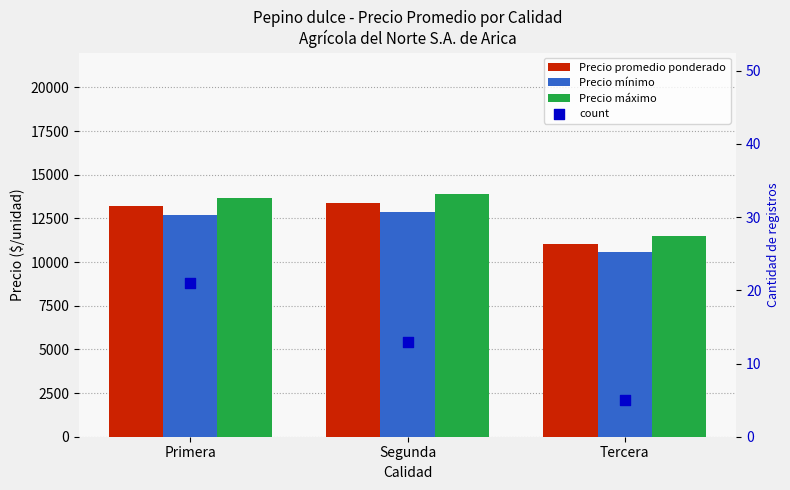

Which series has the largest Y range (max minus min)?

Precio máximo